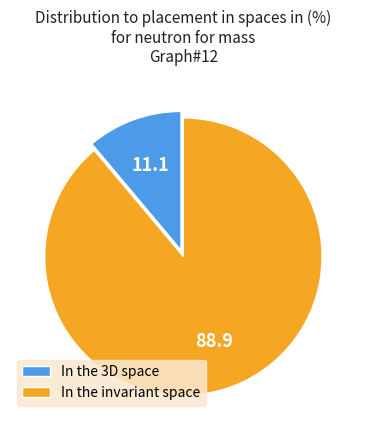

What is the majority slice?

In the invariant space